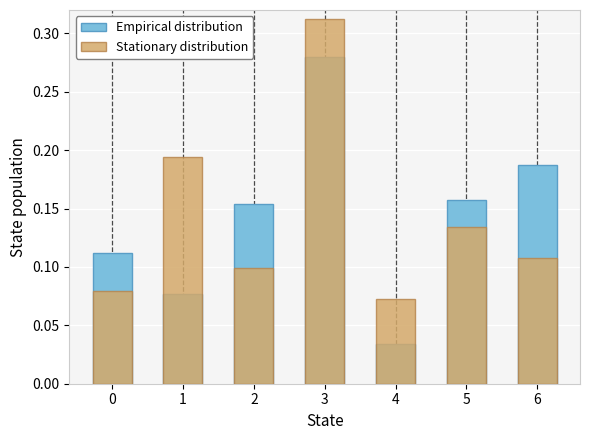

Is it true that Stationary distribution equals 0.1 at 6?

True